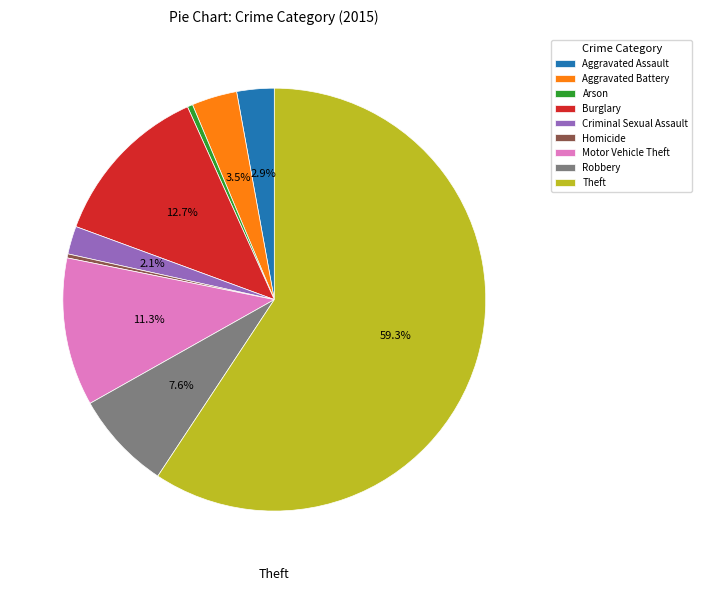

What is the largest slice in the pie chart?

Theft